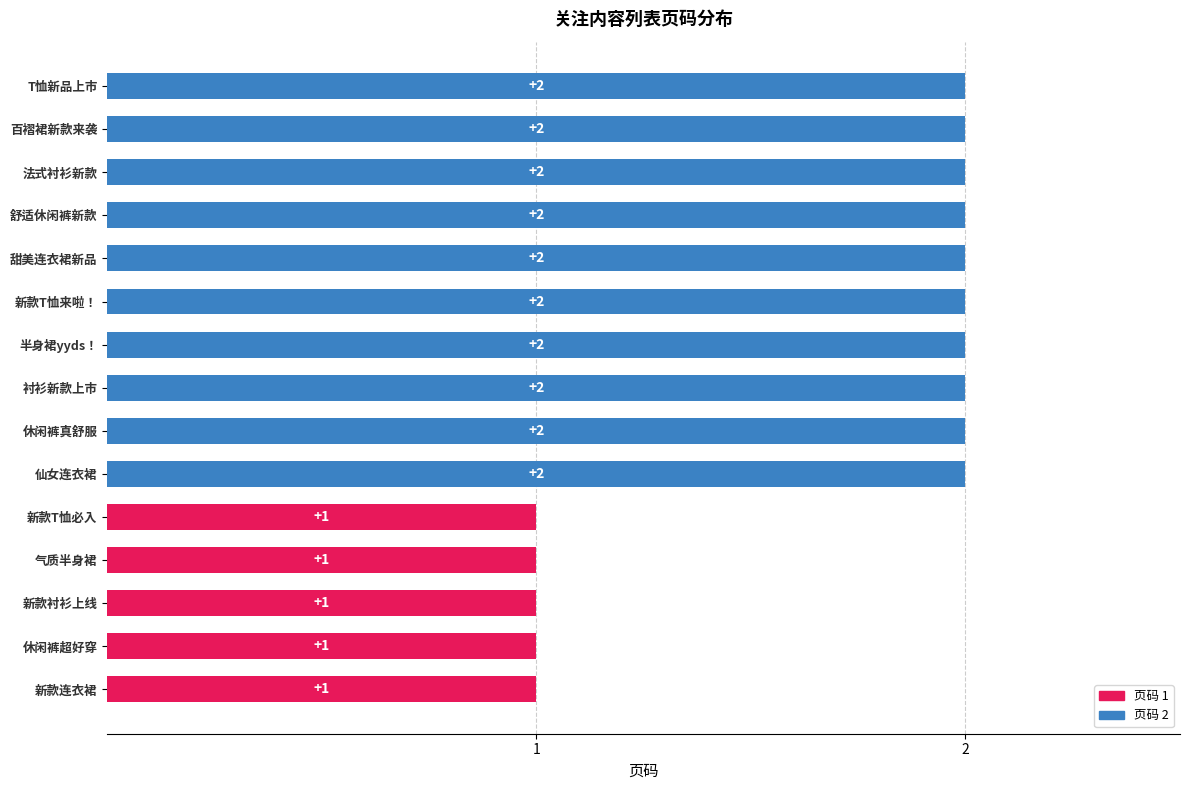

How many values are between 1 and 2?

15